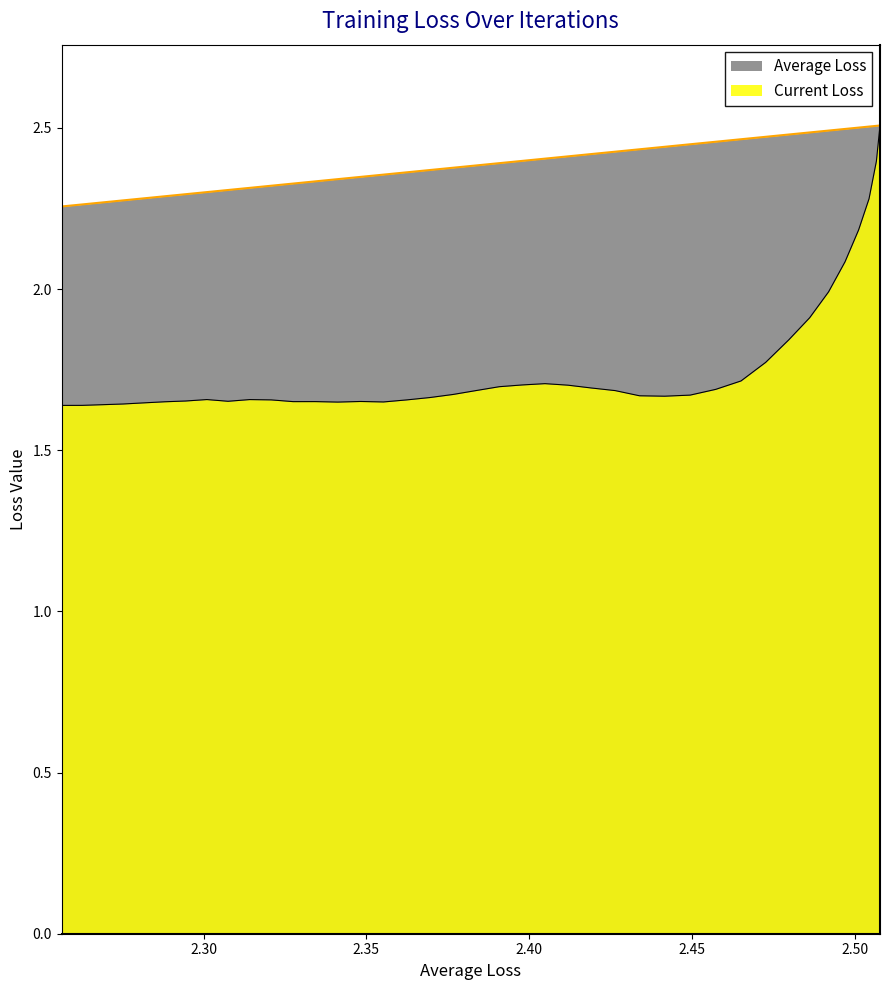

True or false: Average Loss has a value of 0.6 at 36.

False